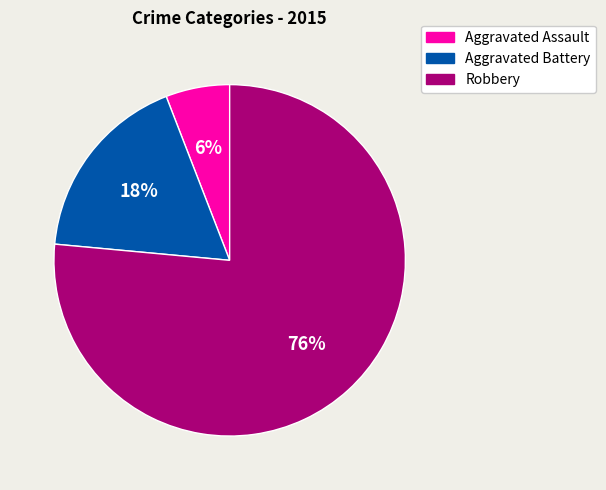

Rank the categories by value from lowest to highest.

Aggravated Assault, Aggravated Battery, Robbery